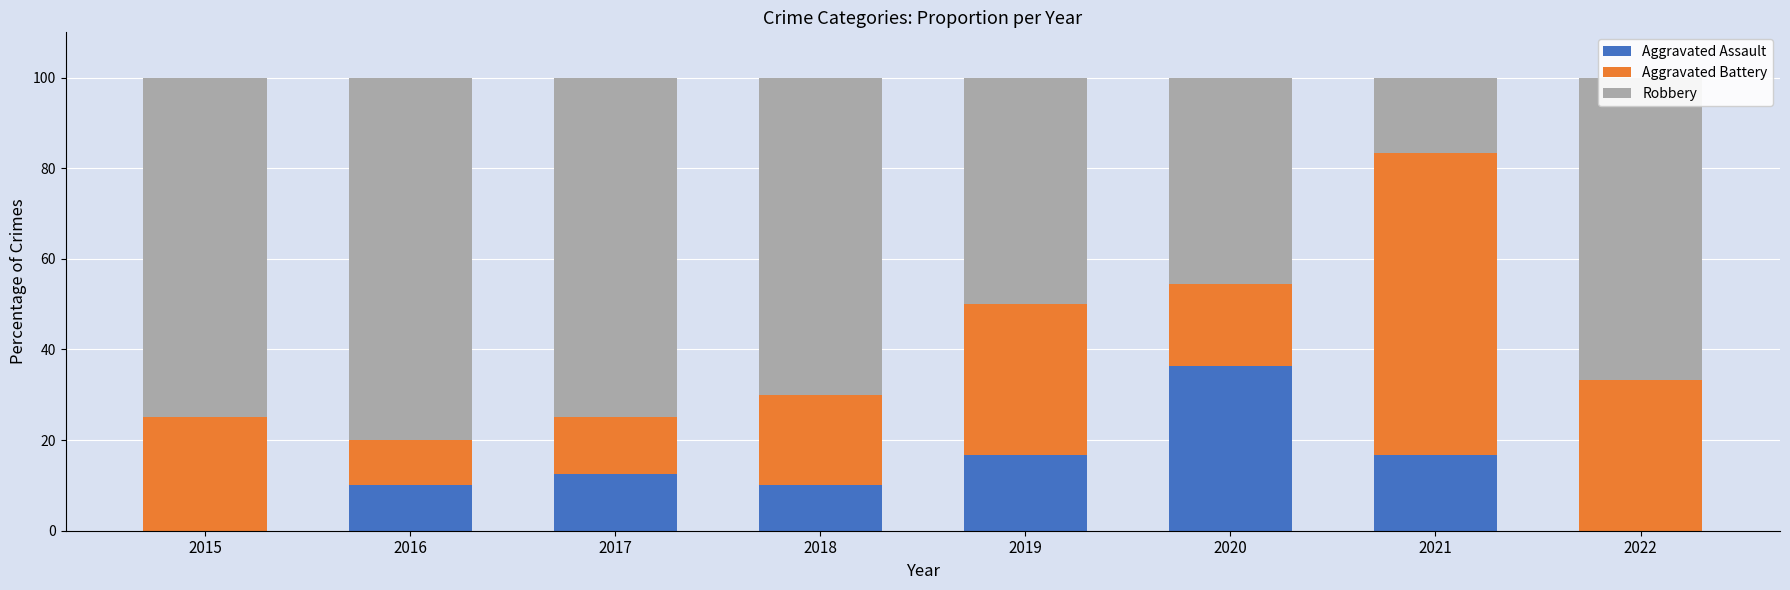

Count the number of categories in the chart.

8